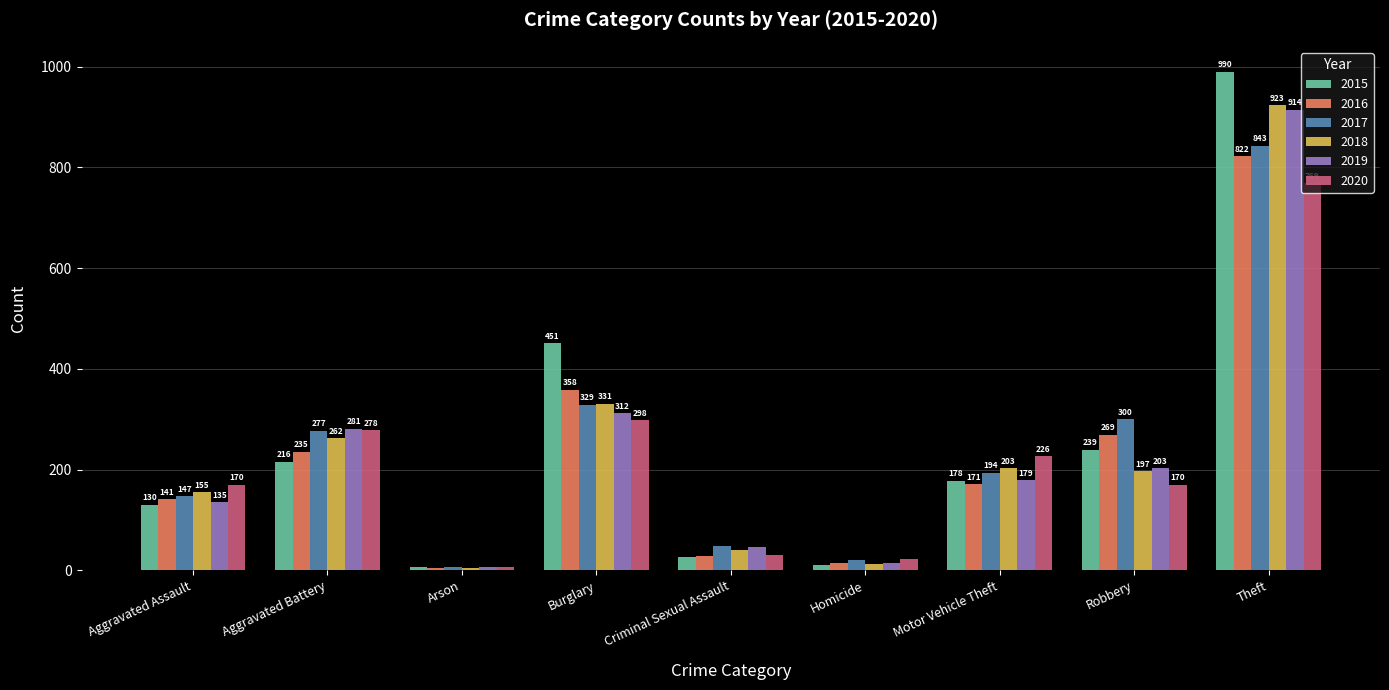

Is it true that 2015 equals 216 at Aggravated Battery?

True